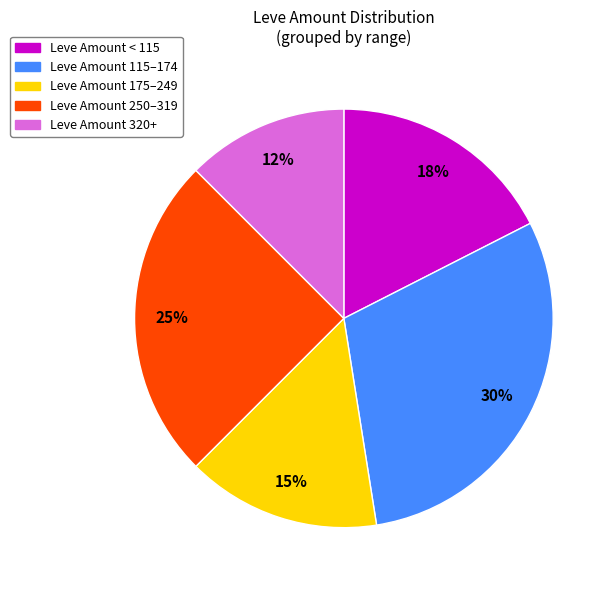

To the nearest percent, what is the average slice percentage?

20%